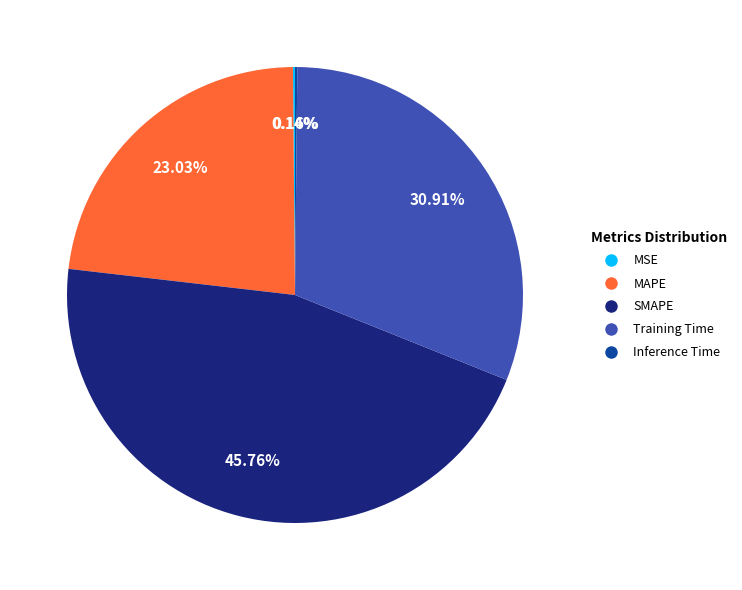

Approximately how many times larger is the value at Training Time compared to SMAPE?

0.7